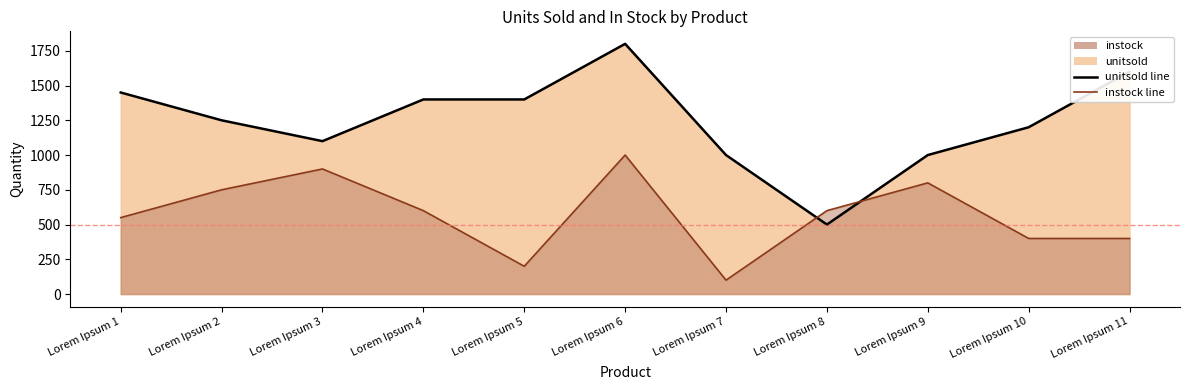

What is the difference between the maximum and minimum values in the unitsold series?

1300